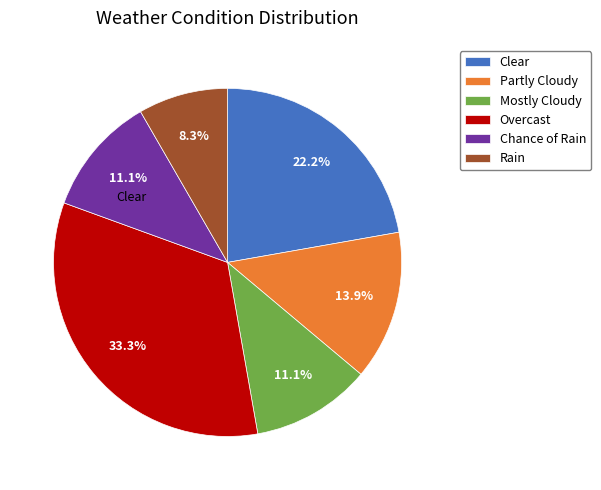

Which has a higher value, Rain or Mostly Cloudy?

Mostly Cloudy